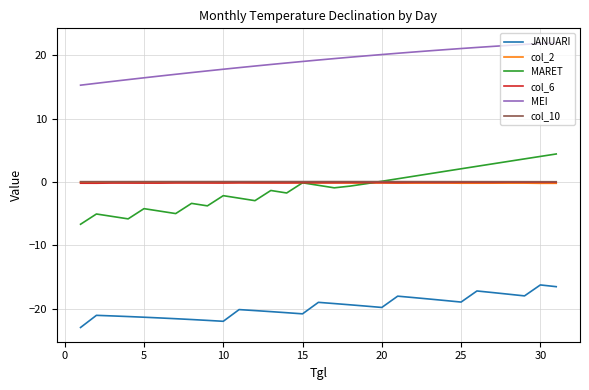

Is this an area chart (filled region under the line)?

No